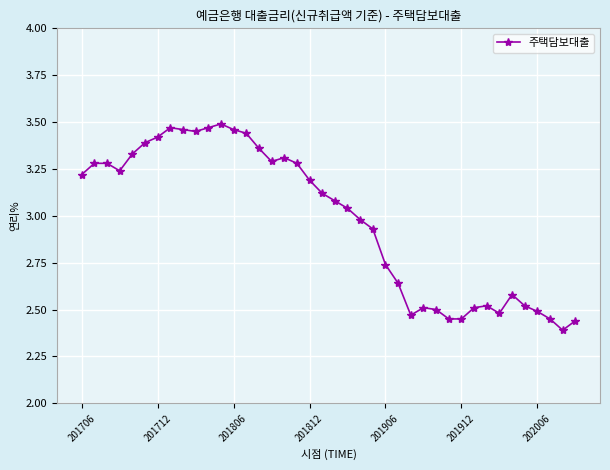

What is the sum of all values?

119.1